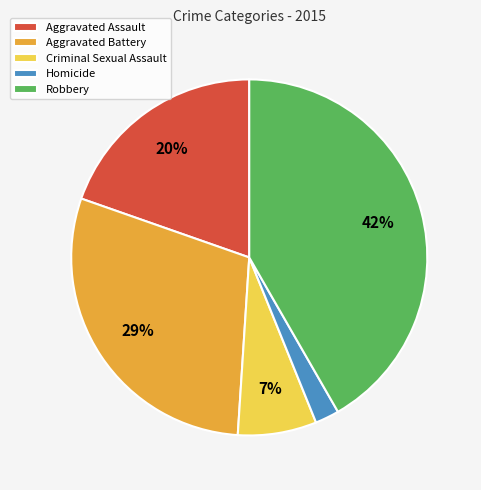

Is there a majority slice in this chart?

No